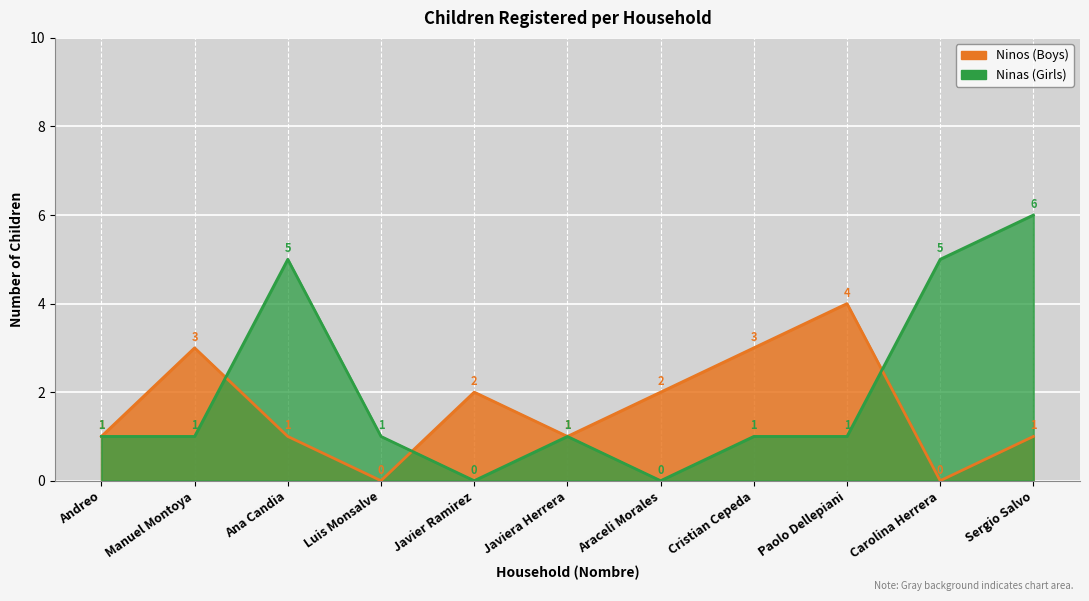

Reading left to right, transcribe all the data shown in this chart.

Ninos: 1	3	1	0	2	1	2	3	4	0	1
Ninas: 1	1	5	1	0	1	0	1	1	5	6